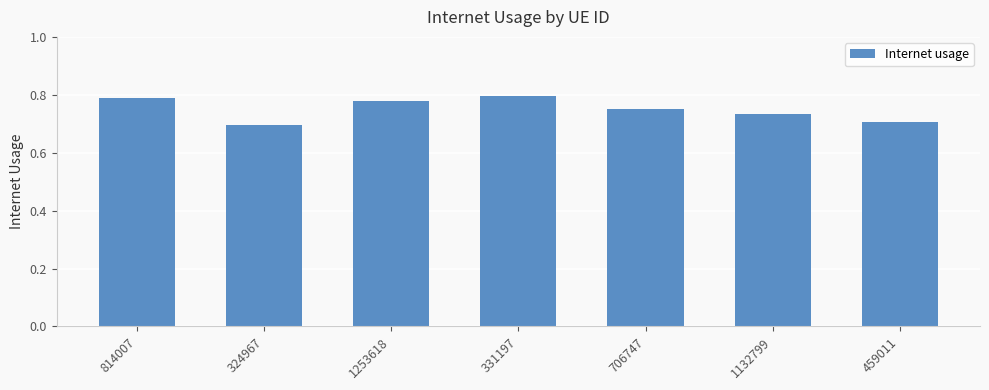

What is the label of the 5th bar from the right?

1253618